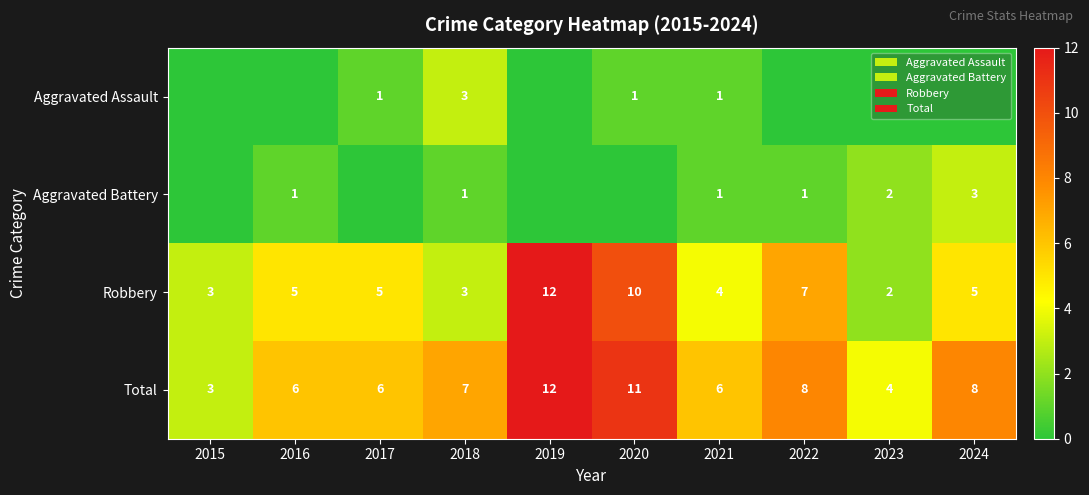

How many values in the Total series are below 7?

5